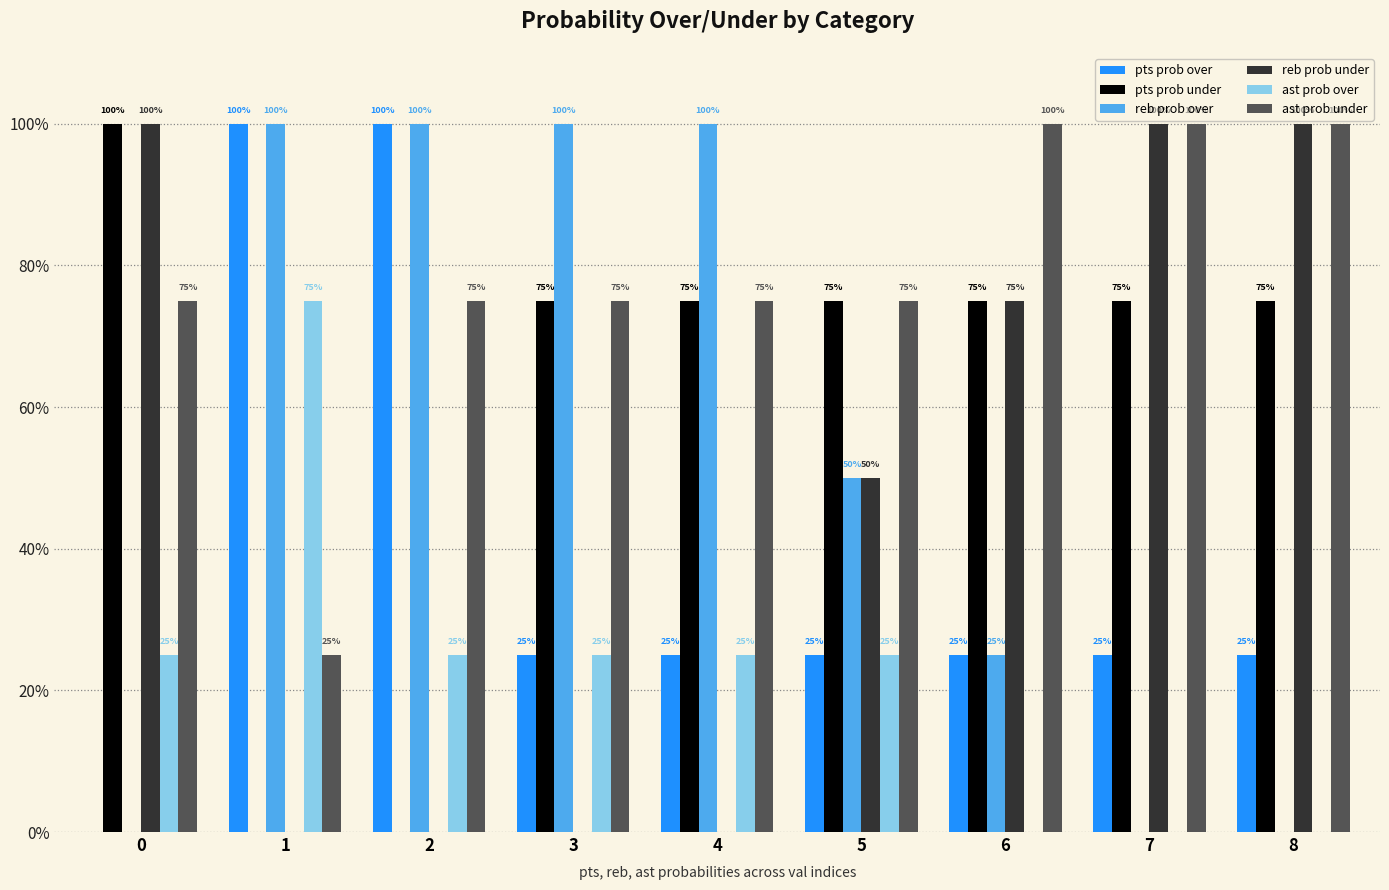

What is the total value across all series at 8?

300